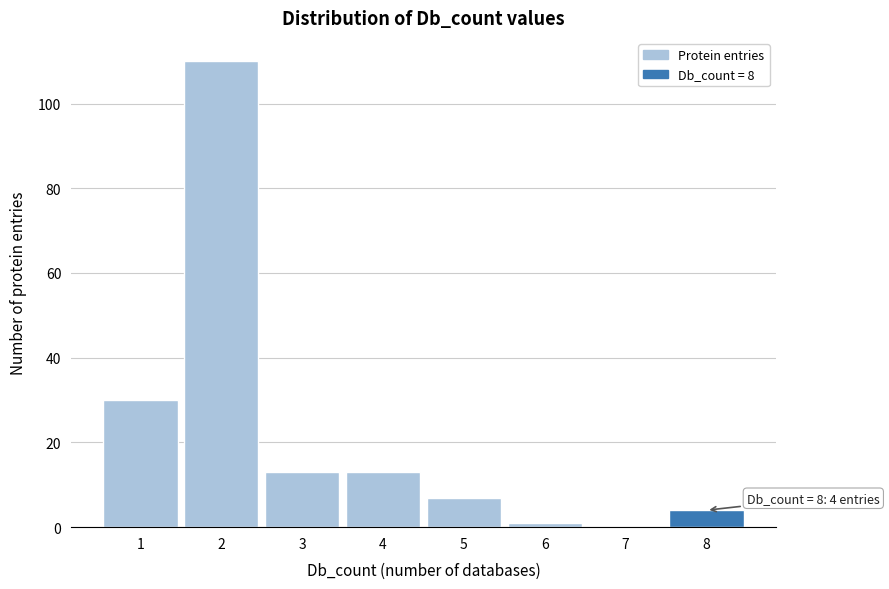

Reading right to left, extract all data points from this chart.

8=4	7=0	6=1	5=7	4=13	3=13	2=110	1=30